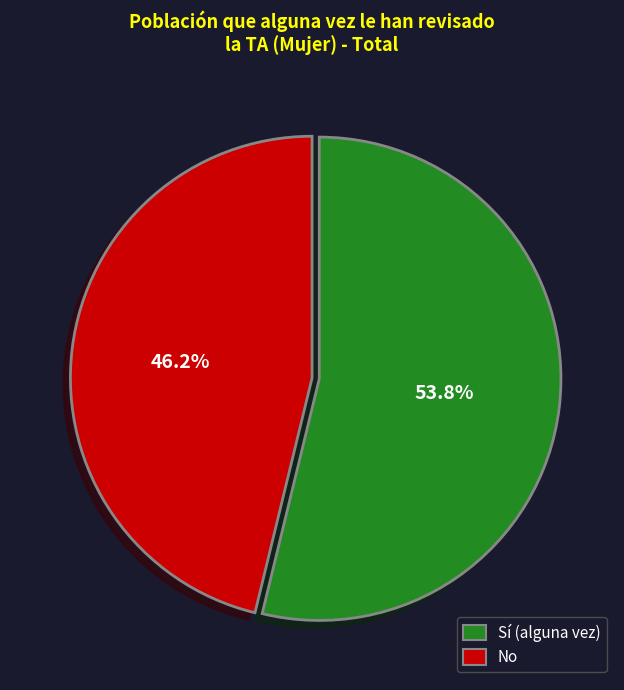

Approximately how many times larger is the value at Sí (alguna vez) compared to No?

1.2